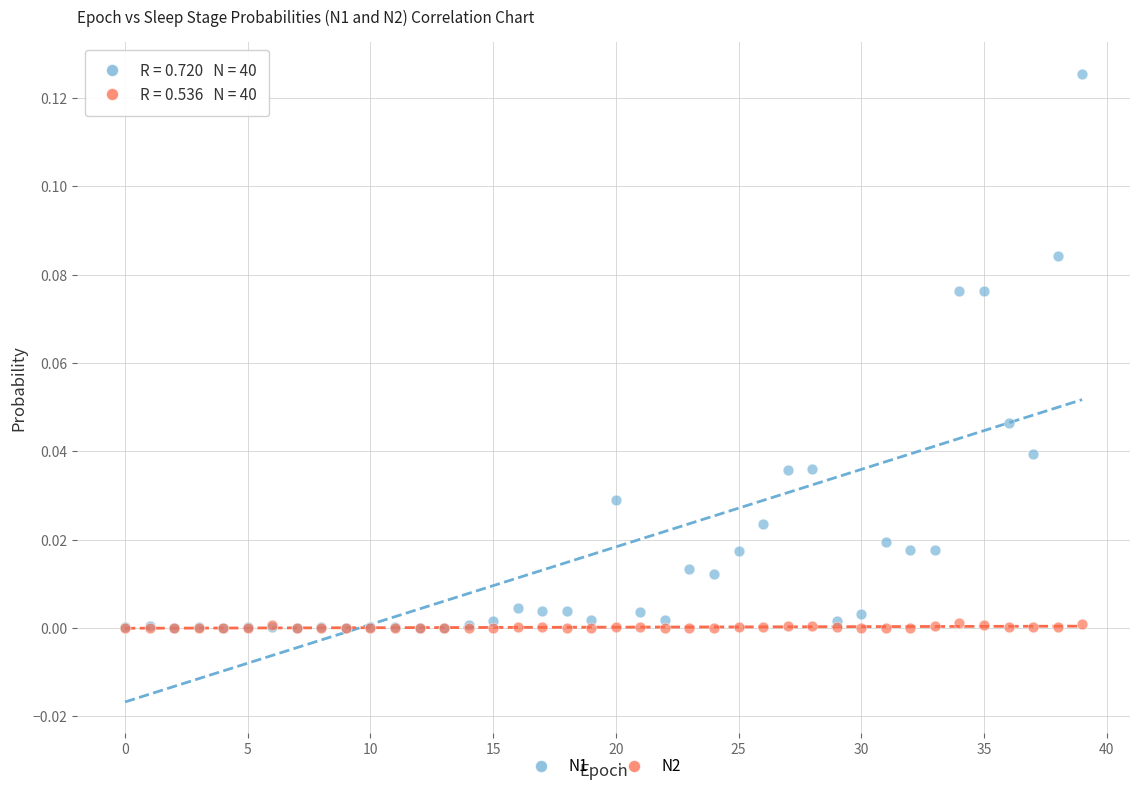

What are all the series names shown in the legend?

N1, N2